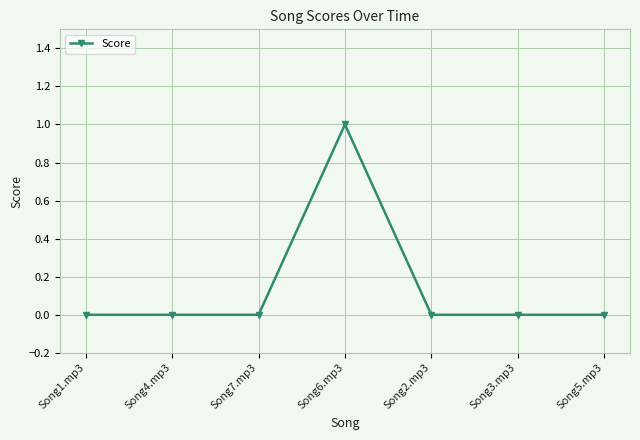

The chart shows a value of 0 at Song5.mp3. True or false?

True